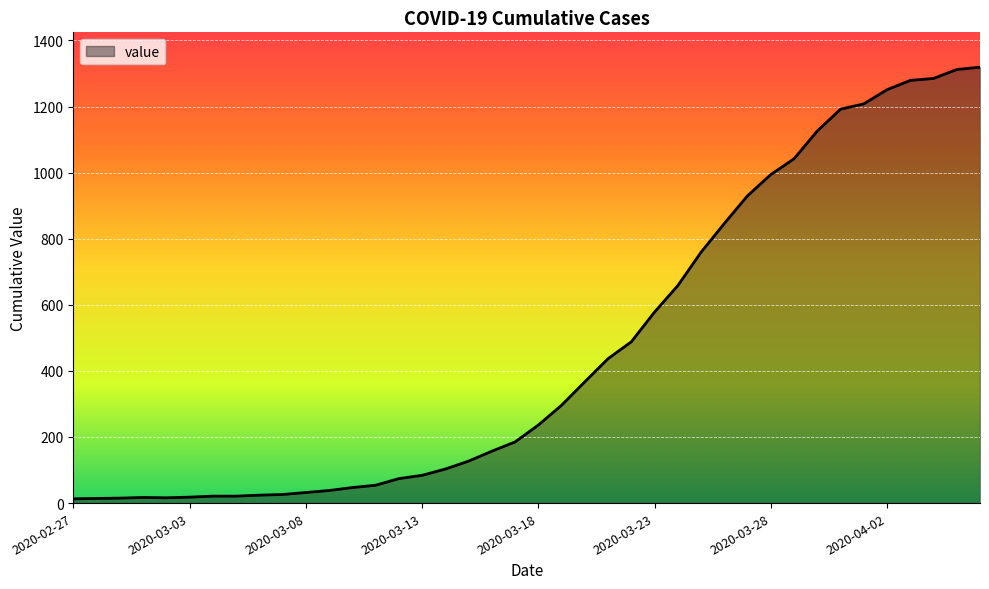

What is the greatest value displayed?

1319